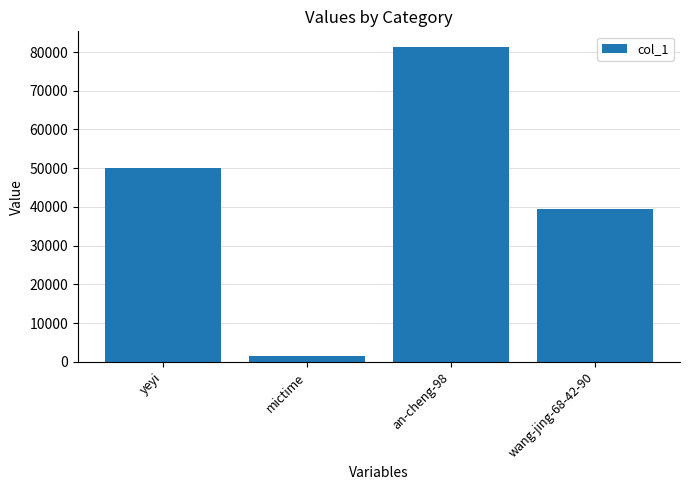

Reading right to left, list all the values displayed in this chart.

wang-jing-68-42-90=39490	an-cheng-98=81273	mictime=1547	yeyi=50028